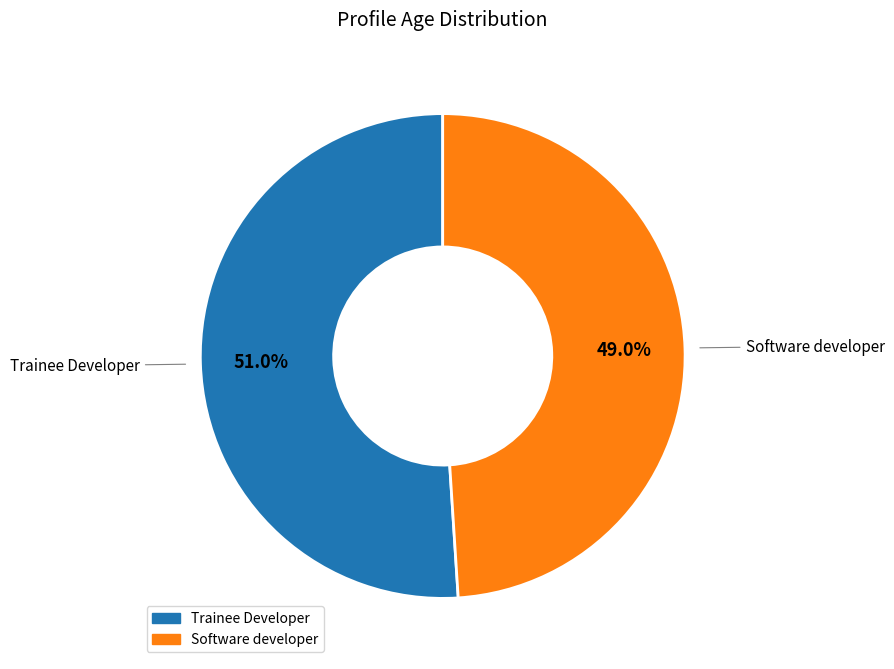

To the nearest percent, what is the difference between the largest and smallest slice percentages?

2%